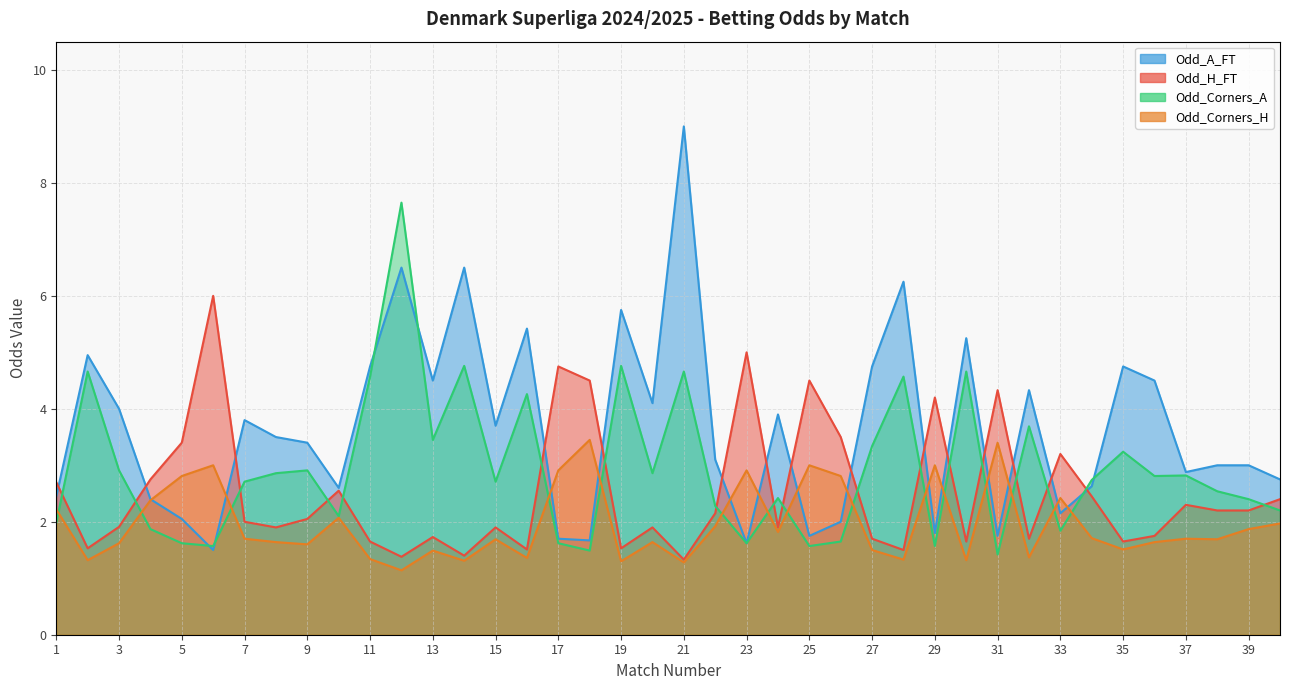

What are all the series names shown in the legend?

Odd_H_FT, Odd_A_FT, Odd_Corners_H, Odd_Corners_A